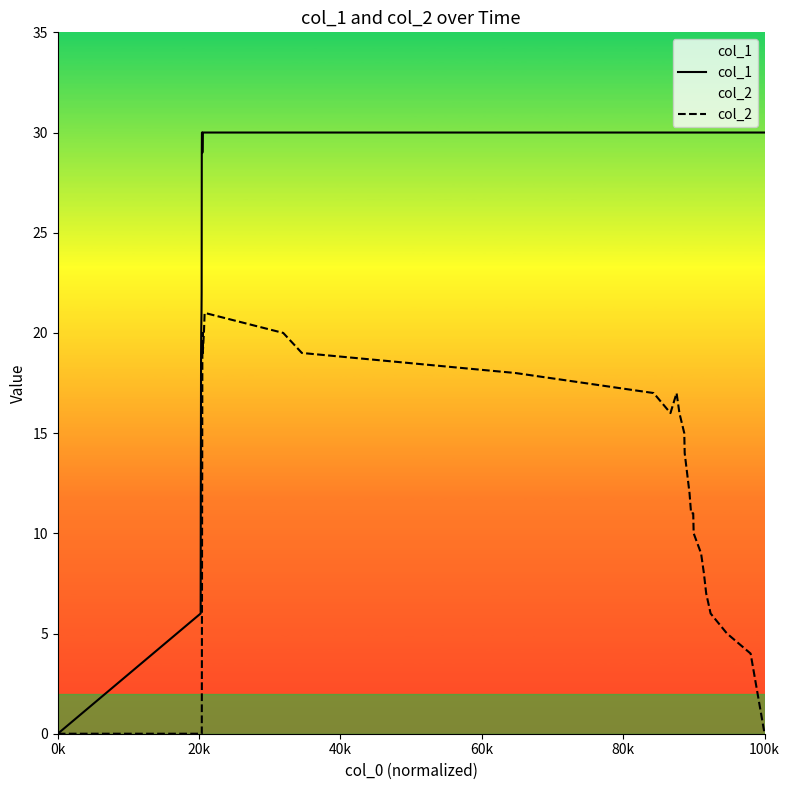

Which series has the largest total across all categories?

col_1